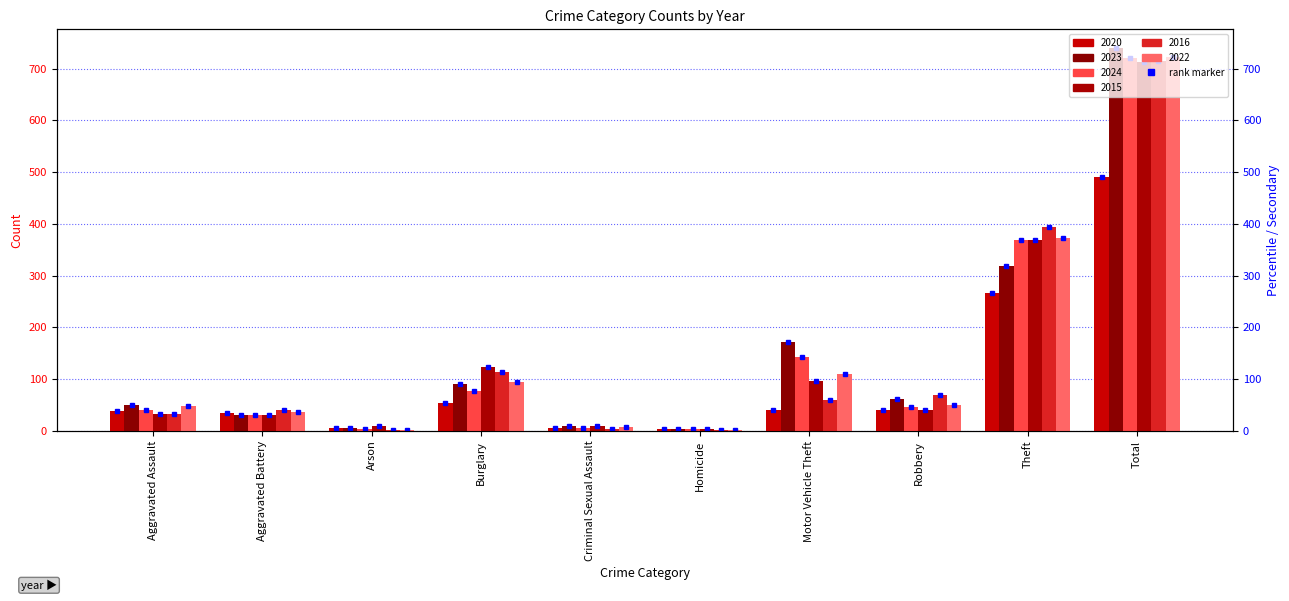

List the labels in order of value, largest first.

Total, Theft, Burglary, Motor Vehicle Theft, Robbery, Aggravated Assault, Aggravated Battery, Arson, Criminal Sexual Assault, Homicide